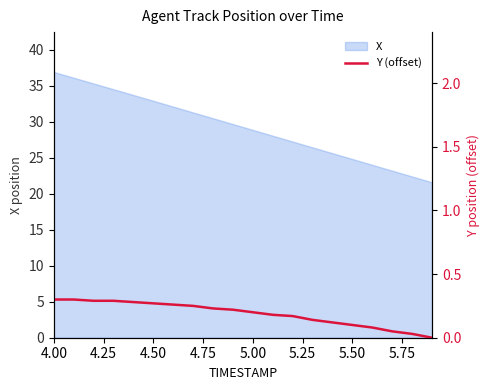

Is it true that X equals 22.5 at 4.50?

False